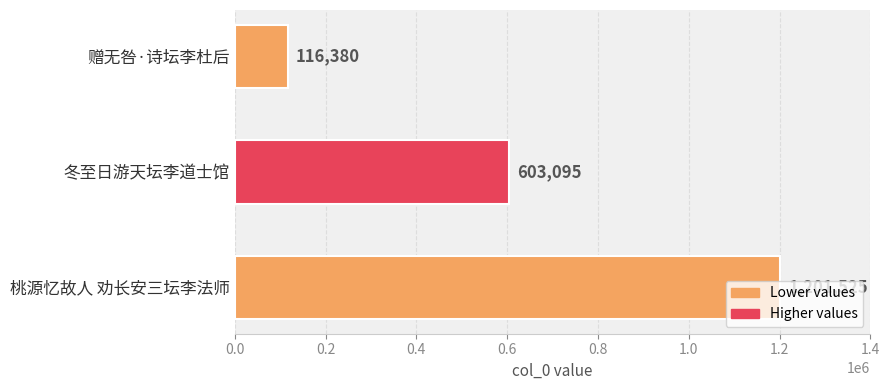

List the labels in order of value, largest first.

桃源忆故人 劝长安三坛李法师, 冬至日游天坛李道士馆, 赠无咎·诗坛李杜后